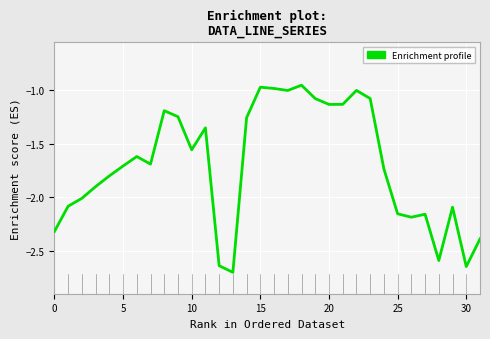

What is the sum of all values?

-54.3